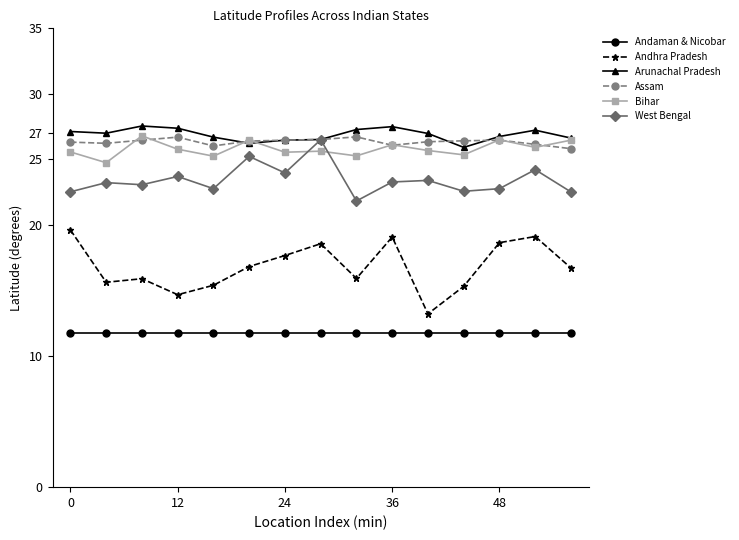

What is the value of the Andhra Pradesh point at the 6th from the left?

16.8